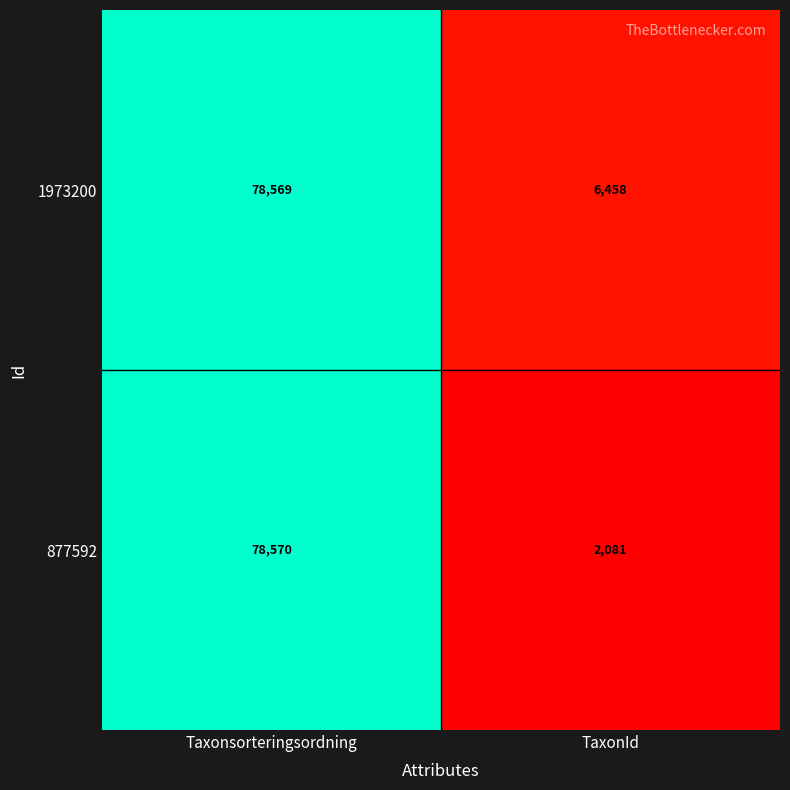

What is the total value across all series at TaxonId?

8539